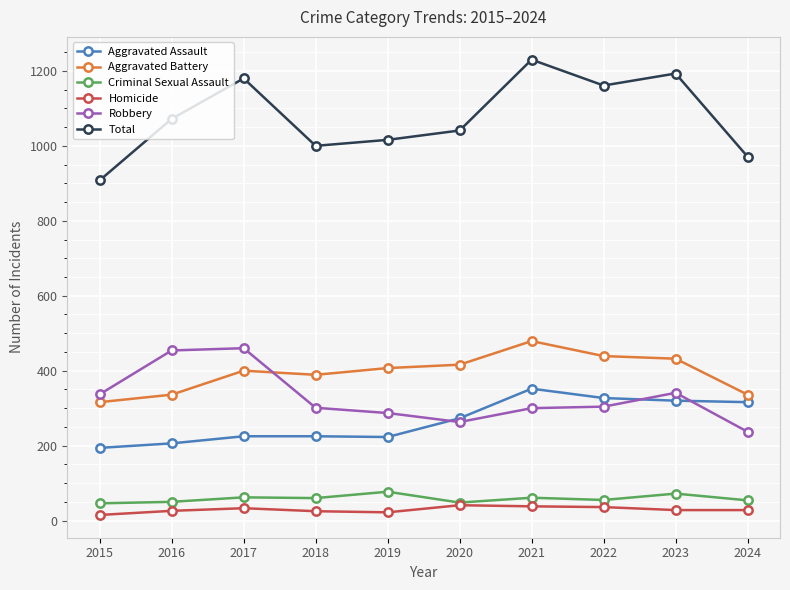

At 2022, list the series in order from smallest to largest.

Homicide, Criminal Sexual Assault, Robbery, Aggravated Assault, Aggravated Battery, Total